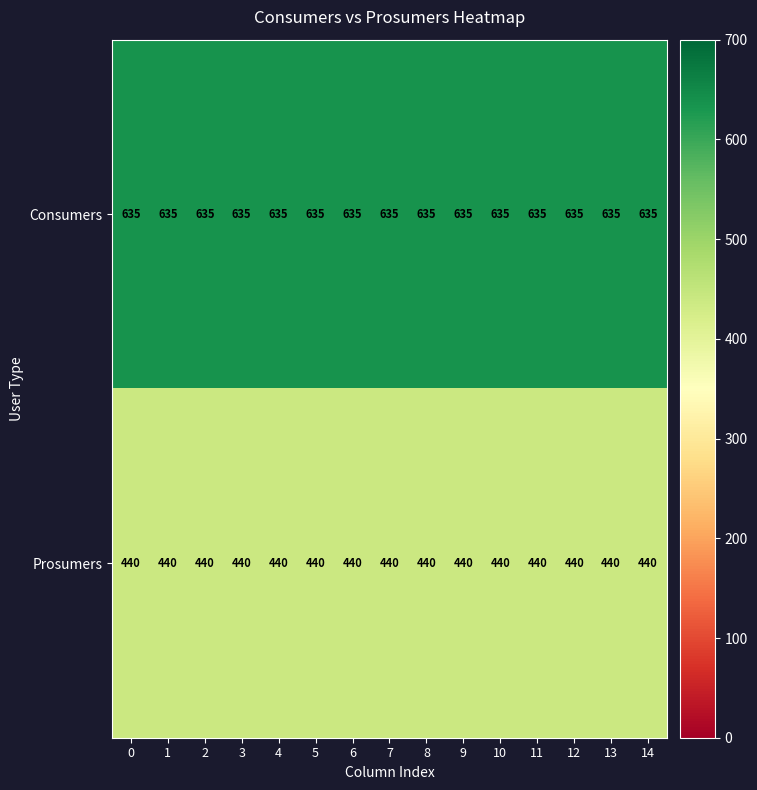

Which series has the largest total across all categories?

Consumers